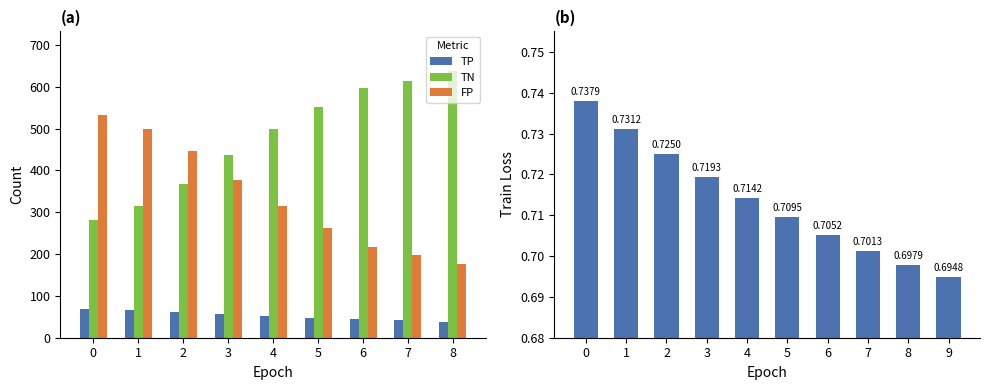

What is the difference between the second highest and minimum values in the FP series?

322